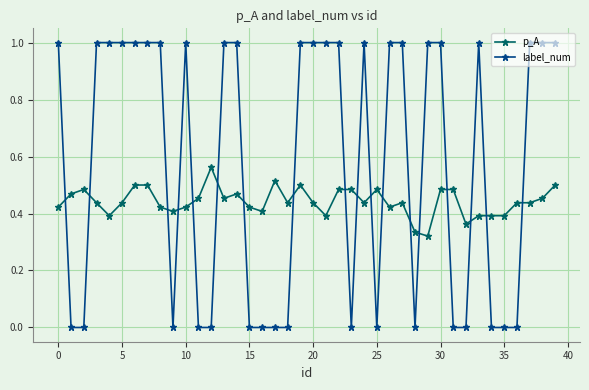

How many intersections are there between p_A and label_num?

18